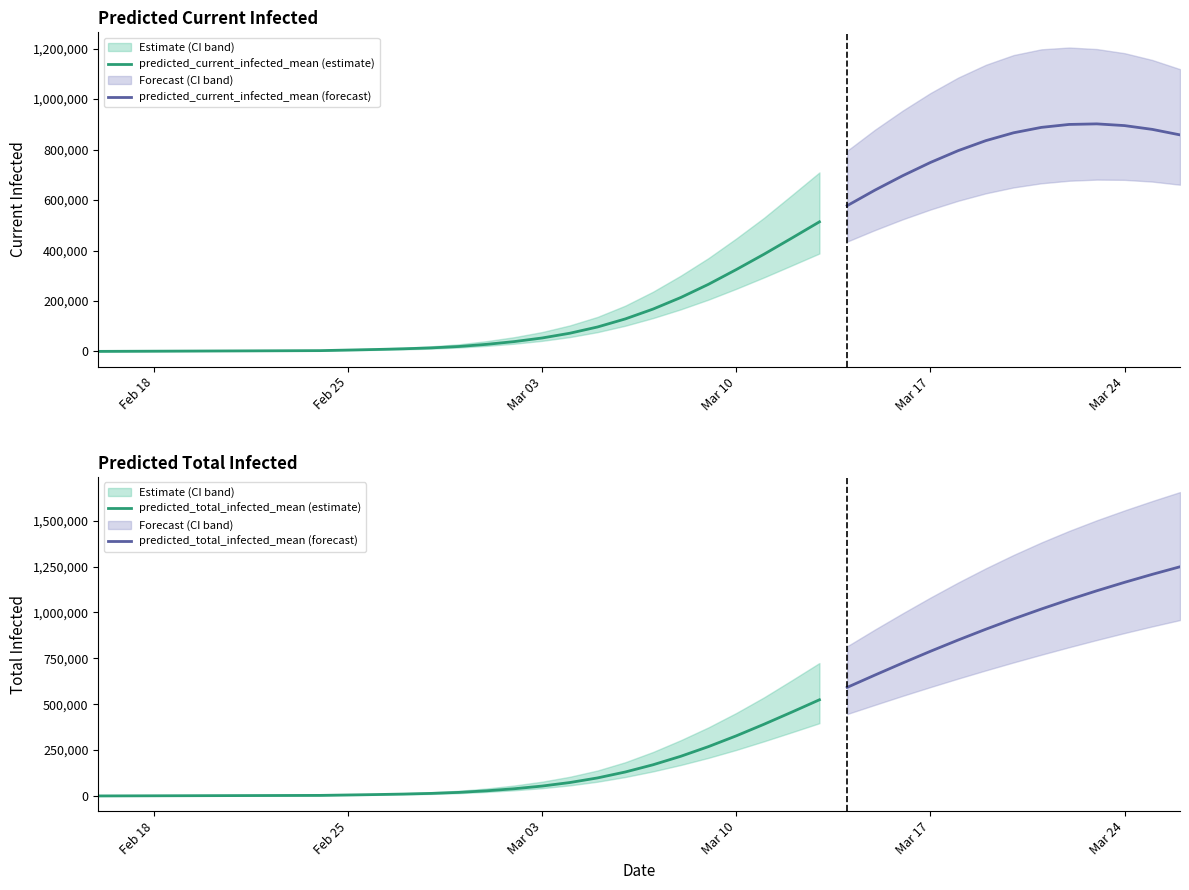

Which series has the largest range (max minus min)?

predicted_total_infected_upper